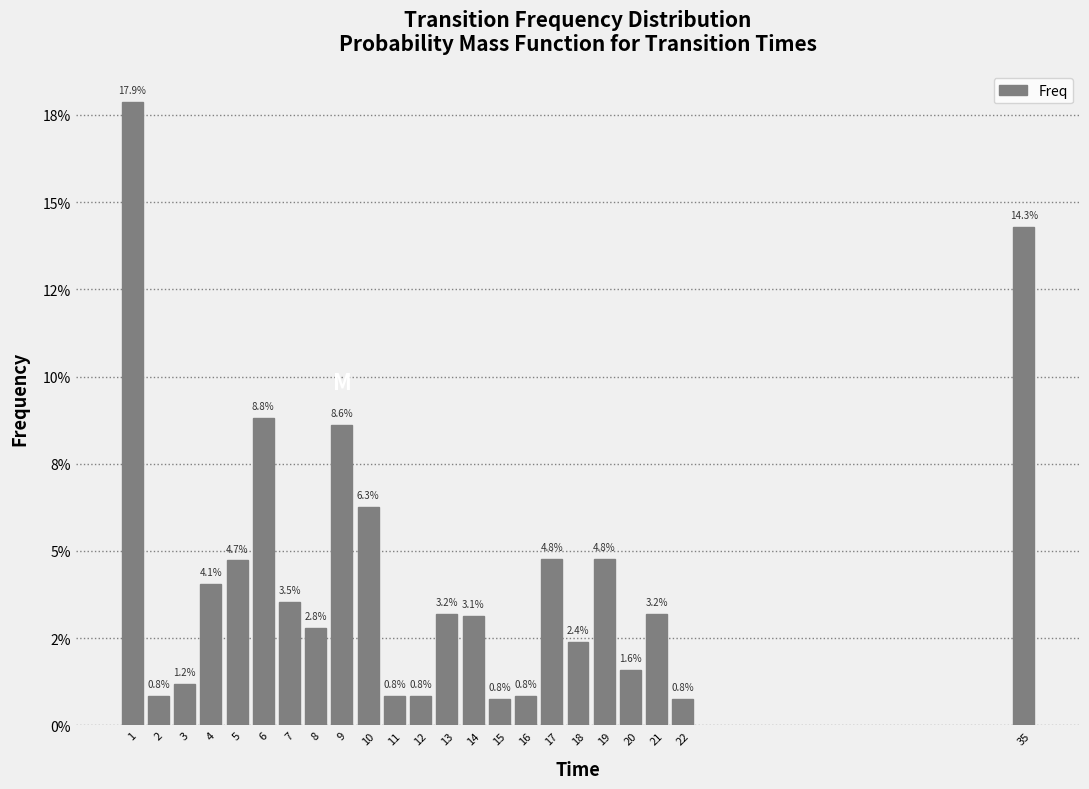

What is the maximum value shown in the chart?

0.2